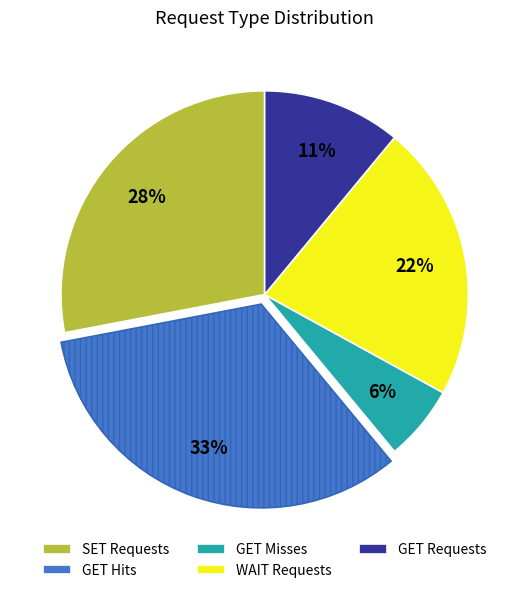

Which slice is the smallest?

GET Misses